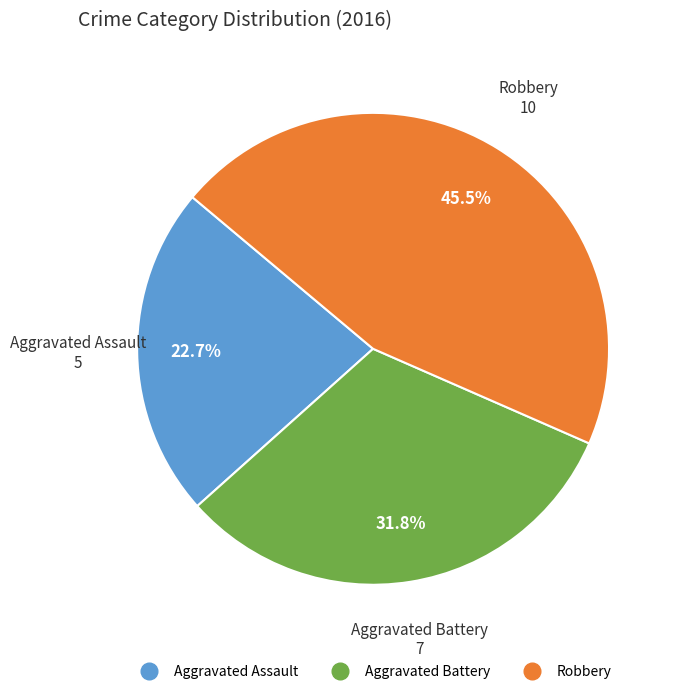

To the nearest percent, what is the difference between the Aggravated Battery and Robbery slice percentages?

14%